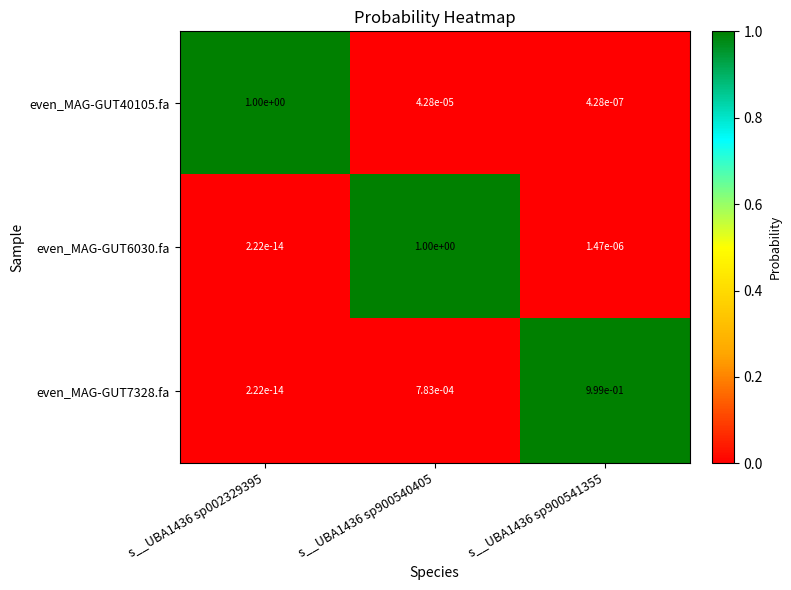

Is the value of even_MAG-GUT40105.fa at s__UBA1436 sp900540405 greater than the value of even_MAG-GUT7328.fa at s__UBA1436 sp002329395?

Yes